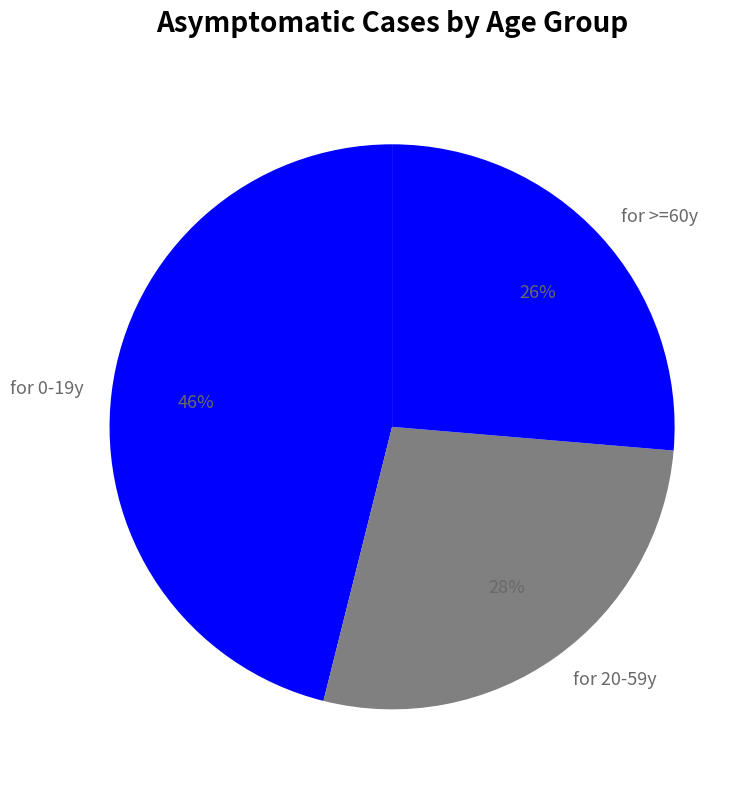

How many segments does this pie chart have?

3